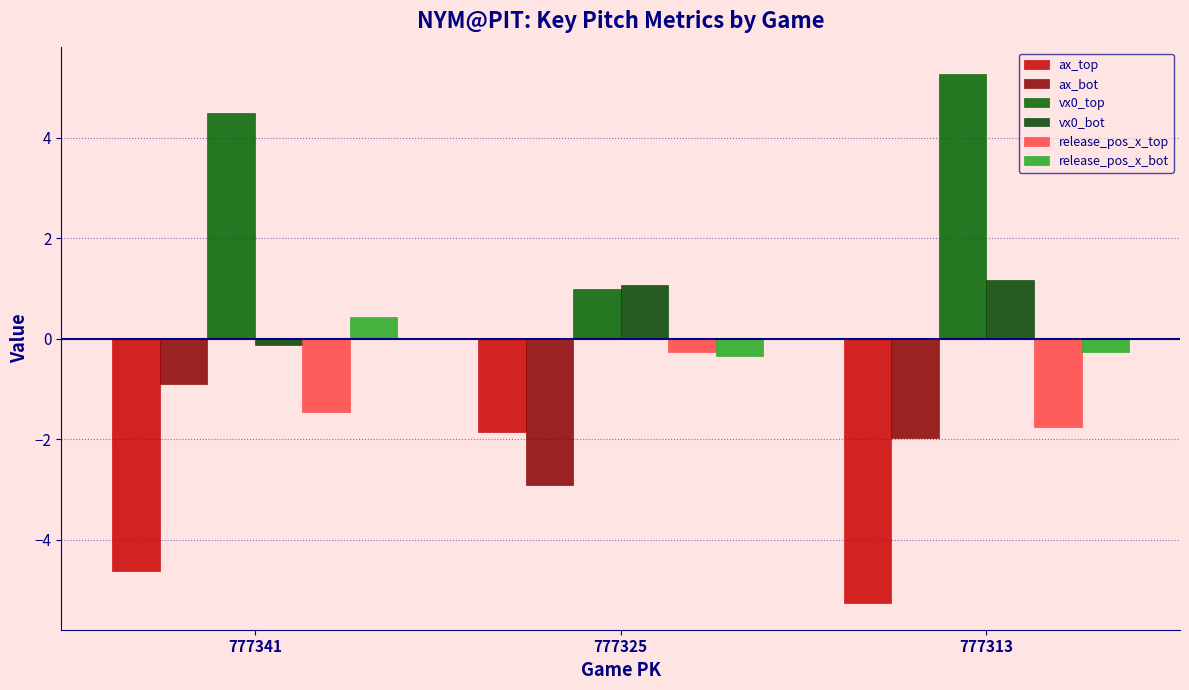

What is the sum of all ax_top values?

-11.8